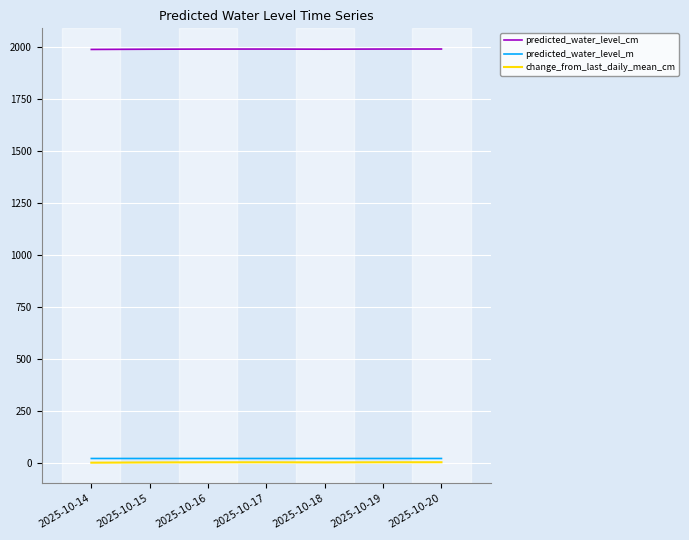

True or false: predicted_water_level_cm and change_from_last_daily_mean_cm cross at least once.

False